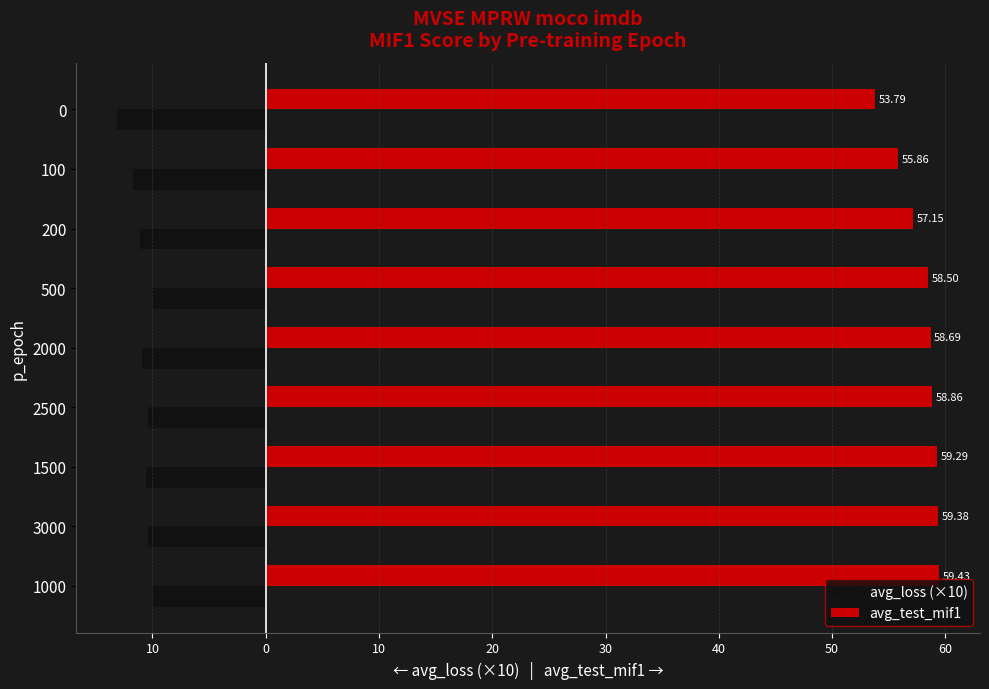

What are all the series names shown in the legend?

avg_loss (×10), avg_test_mif1